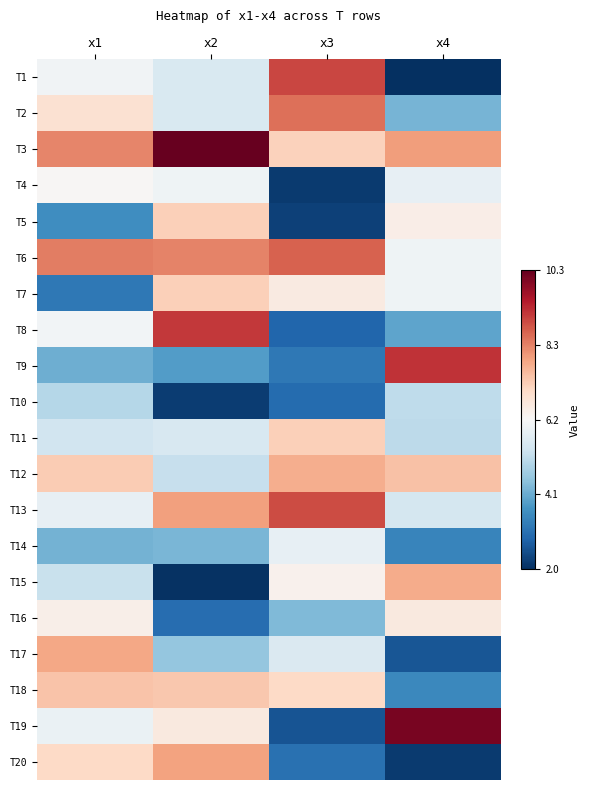

Reading left to right, list all the values displayed in this chart.

T1: x1=6.0	x2=5.6	x3=8.9	x4=2.0
T2: x1=6.8	x2=5.6	x3=8.5	x4=4.3
T3: x1=8.2	x2=10.3	x3=7.1	x4=7.9
T4: x1=6.2	x2=6.0	x3=2.2	x4=5.8
T5: x1=3.6	x2=7.2	x3=2.3	x4=6.5
T6: x1=8.3	x2=8.2	x3=8.6	x4=6.0
T7: x1=3.2	x2=7.2	x3=6.6	x4=6.0
T8: x1=6.1	x2=9.1	x3=2.9	x4=4.0
T9: x1=4.1	x2=3.9	x3=3.2	x4=9.2
T10: x1=5.0	x2=2.3	x3=3.0	x4=5.1
T11: x1=5.4	x2=5.5	x3=7.2	x4=5.1
T12: x1=7.2	x2=5.2	x3=7.7	x4=7.4
T13: x1=5.9	x2=7.9	x3=8.9	x4=5.4
T14: x1=4.2	x2=4.3	x3=5.8	x4=3.5
T15: x1=5.3	x2=2.1	x3=6.4	x4=7.7
T16: x1=6.4	x2=3.0	x3=4.3	x4=6.6
T17: x1=7.8	x2=4.6	x3=5.6	x4=2.6
T18: x1=7.4	x2=7.3	x3=7.0	x4=3.5
T19: x1=5.9	x2=6.6	x3=2.6	x4=10.1
T20: x1=7.0	x2=7.8	x3=3.1	x4=2.2